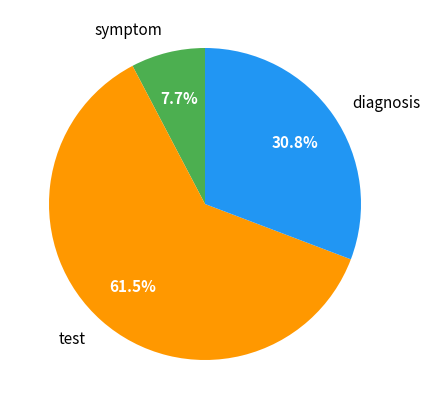

Which has a higher value, diagnosis or test?

test